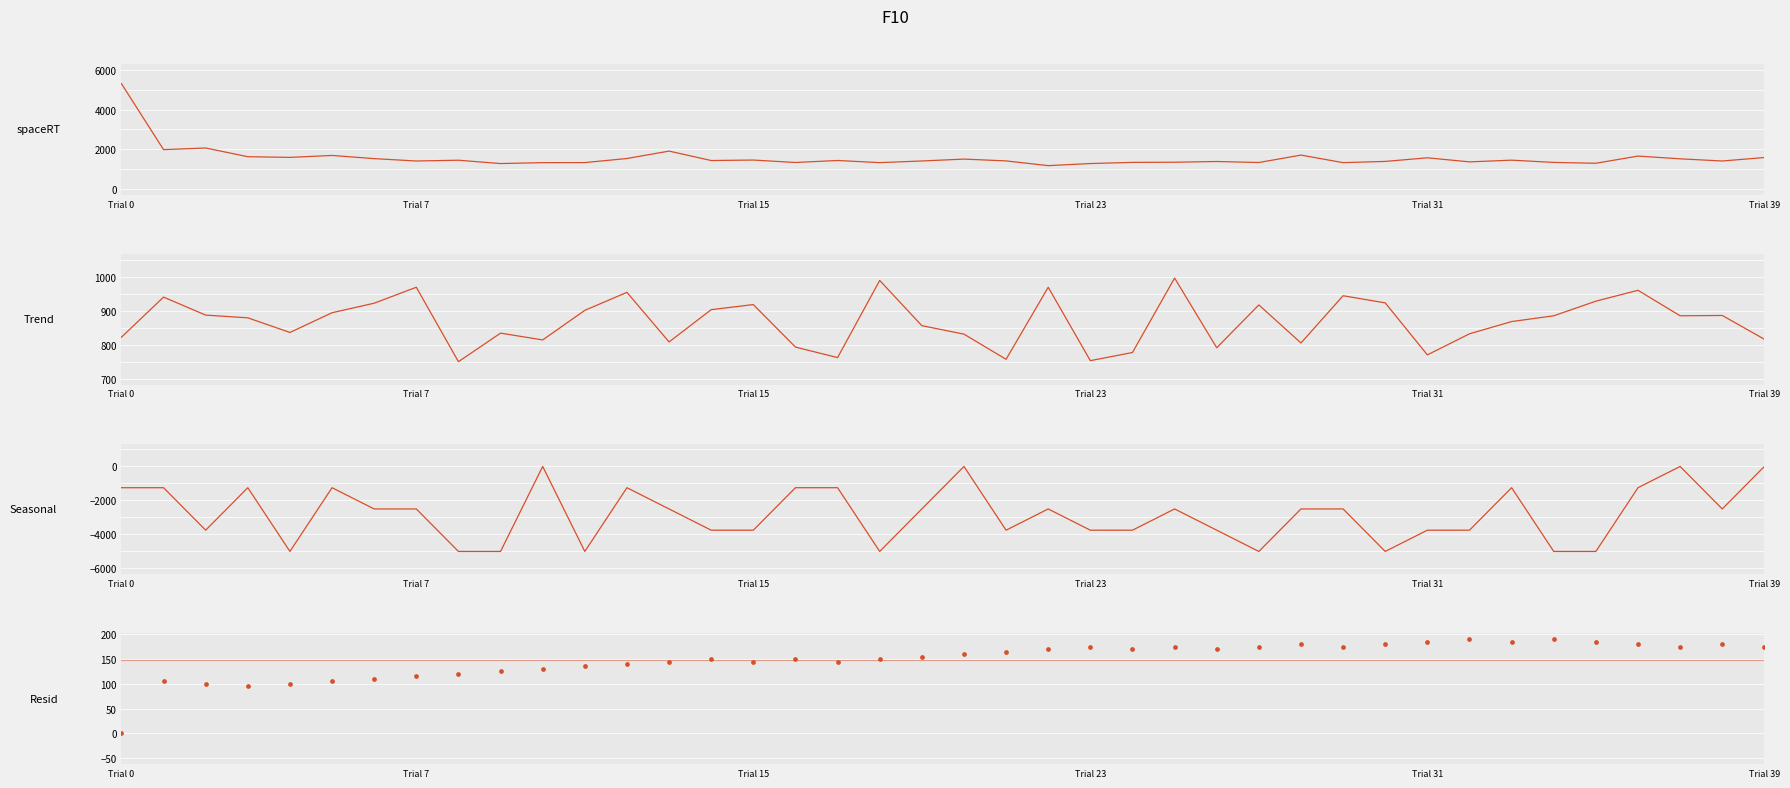

At which category is the sum across all series the highest?

Trial 0